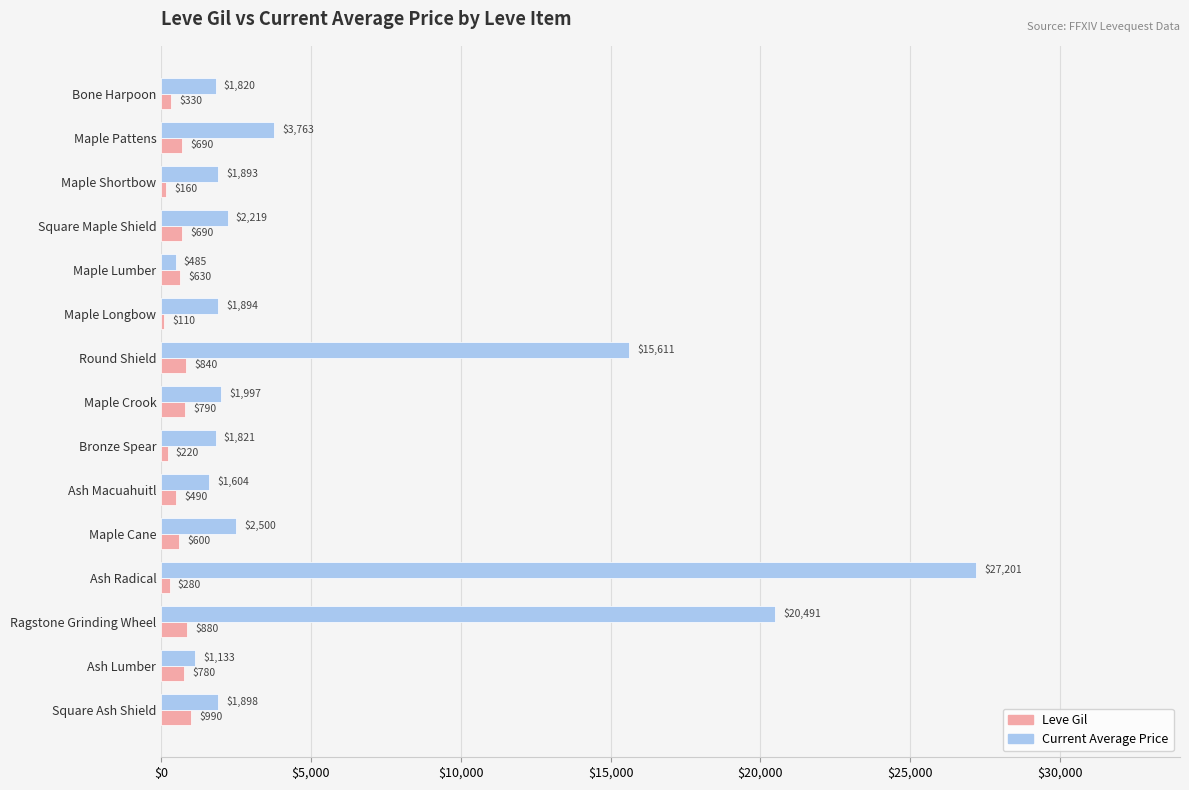

What is the spread (max minus min) of values at Maple Cane?

1900.0